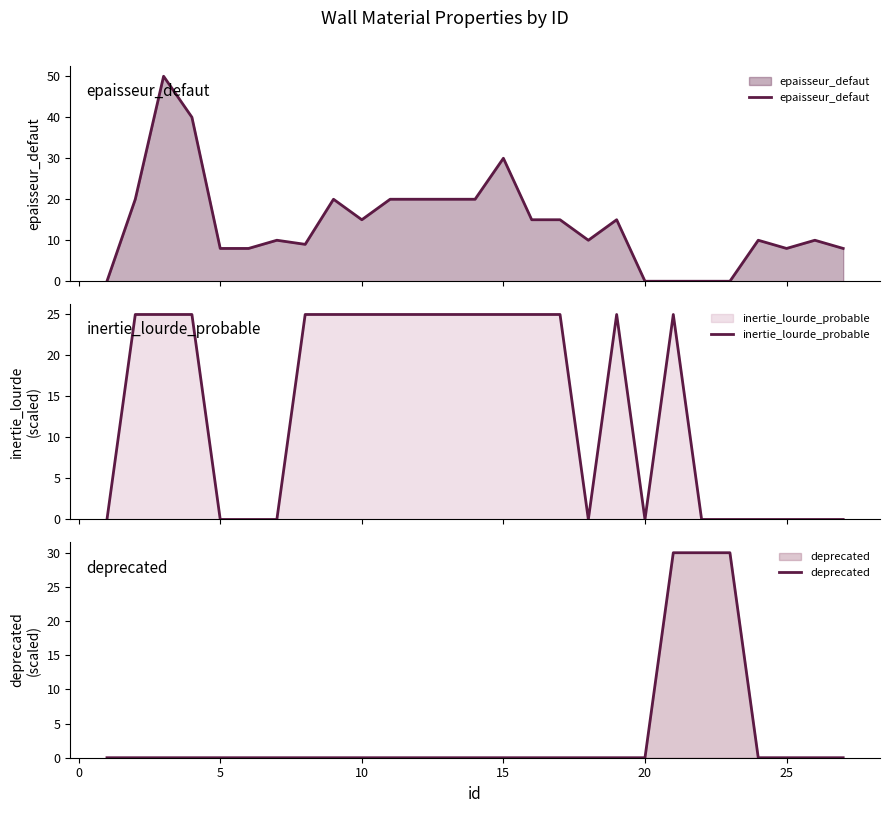

What are all the series names shown in the legend?

epaisseur_defaut, inertie_lourde_probable, deprecated